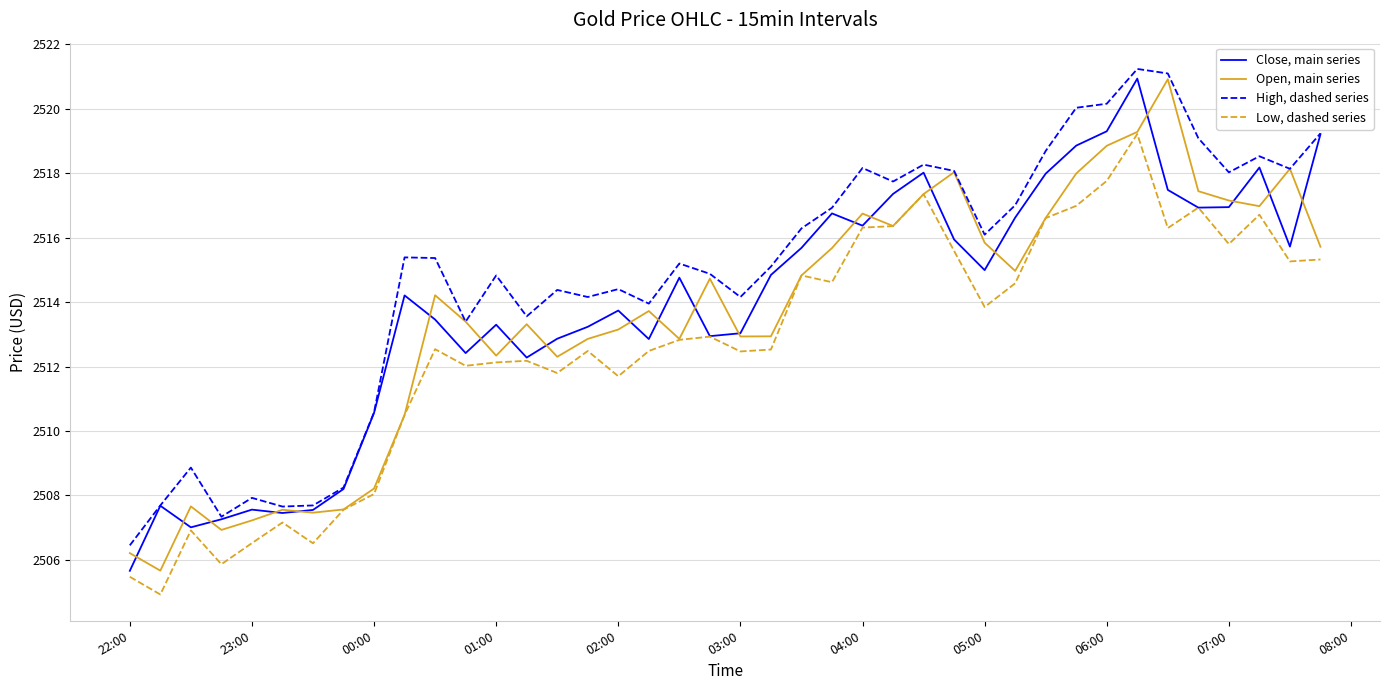

Rank the series by their maximum value, from lowest to highest.

Low, dashed series, Open, main series, Close, main series, High, dashed series